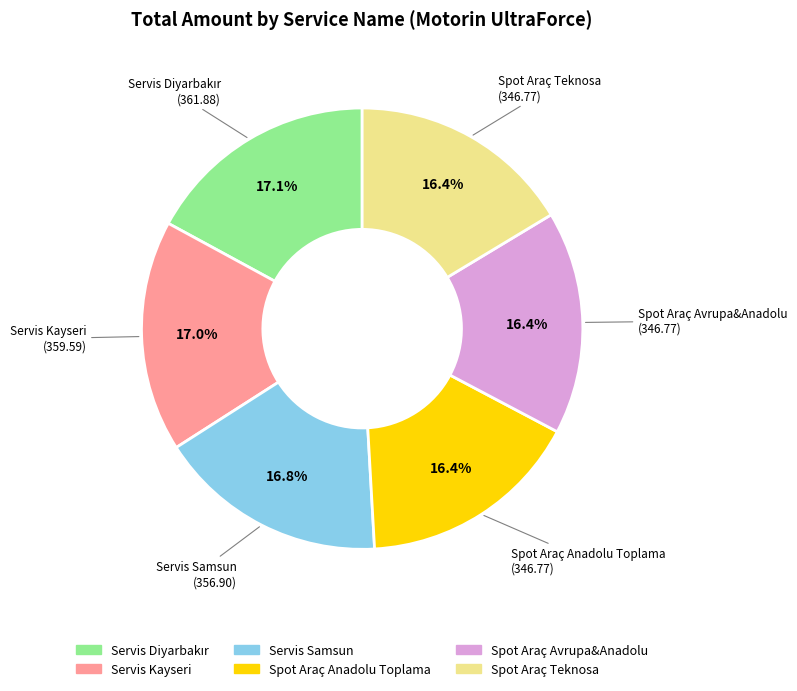

Does any single category account for the majority?

No